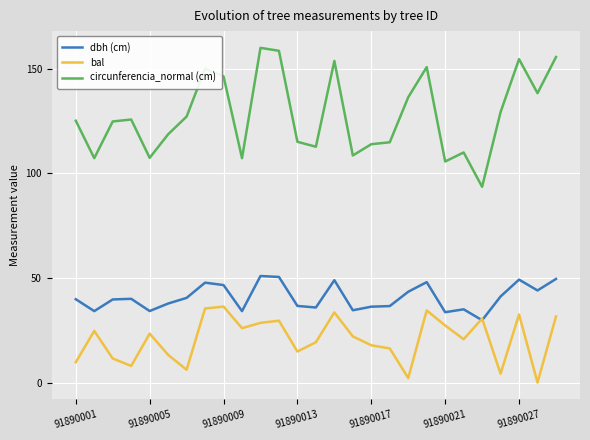

Which series has the widest spread of values?

circunferencia_normal (cm)